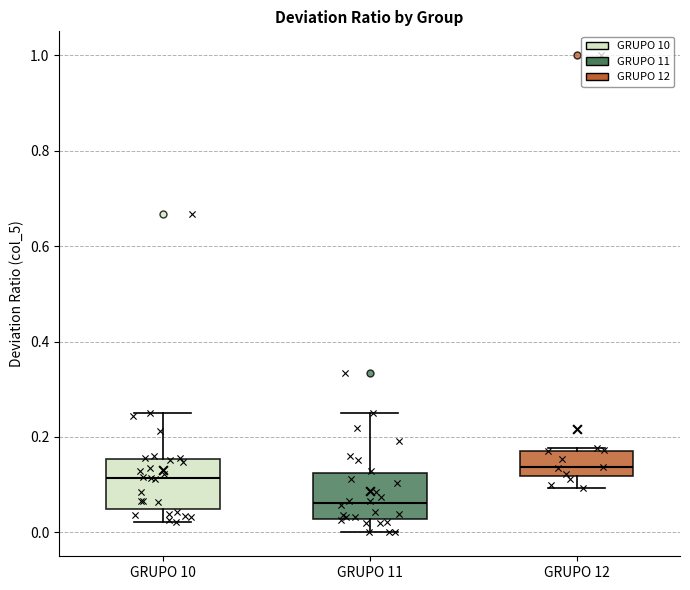

Reading left to right, transcribe this box plot: for each box, give where its median line is, the range the box spans, and where its two whiskers end, as read against the y-axis. The values are not printed on the chart, so give them approximately, as read against the axis.

GRUPO 10: median 0.12, box 0.04 to 0.16, whiskers 0.02 to 0.26
GRUPO 11: median 0.06, box 0.02 to 0.12, whiskers 0.00 to 0.26
GRUPO 12: median 0.14, box 0.12 to 0.18, whiskers 0.10 to 0.18 (just above the box's upper edge)